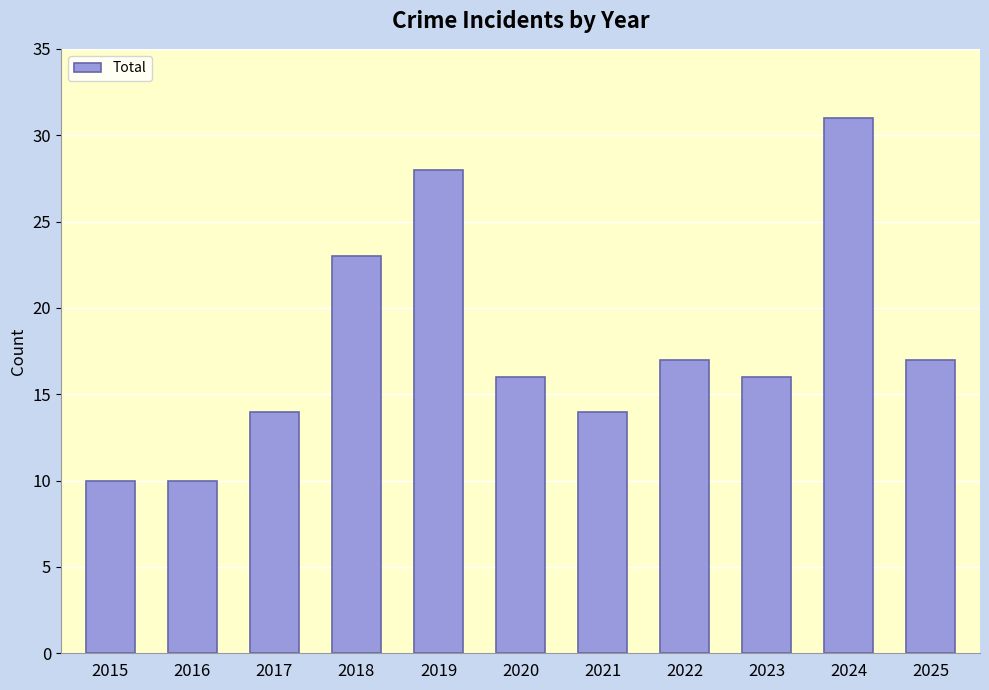

What is the sum of all values?

196